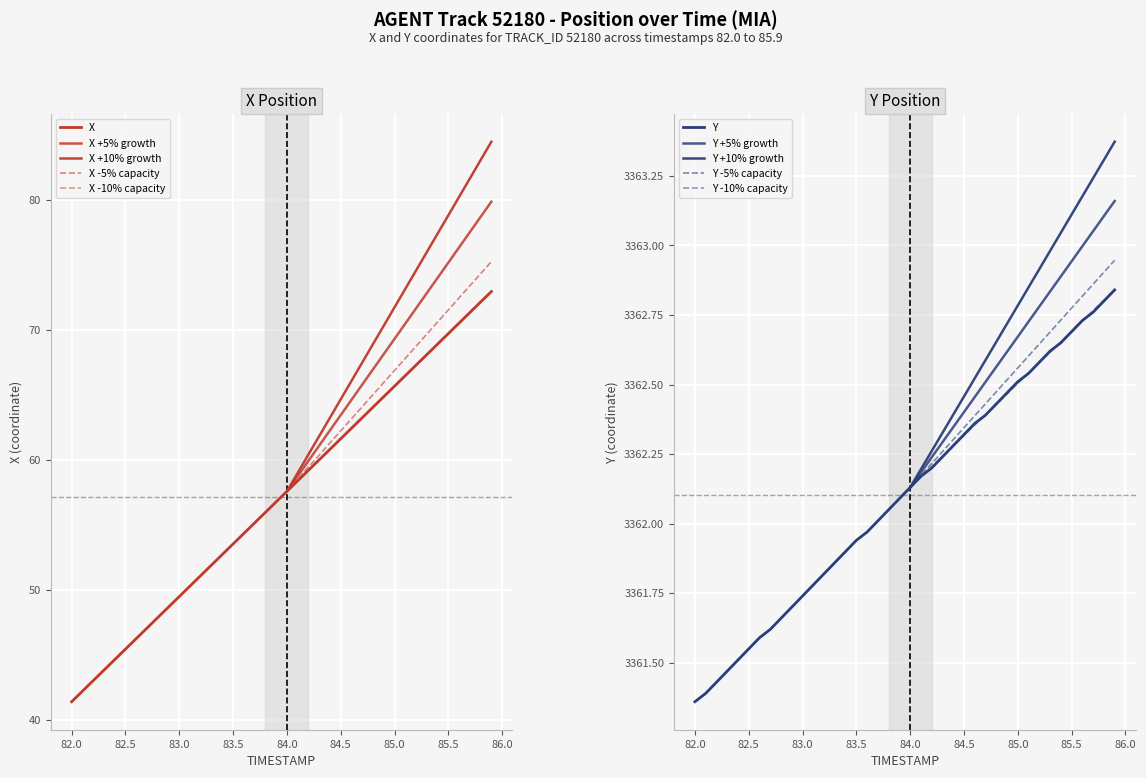

What is the label of the 20th point from the left?

83.9